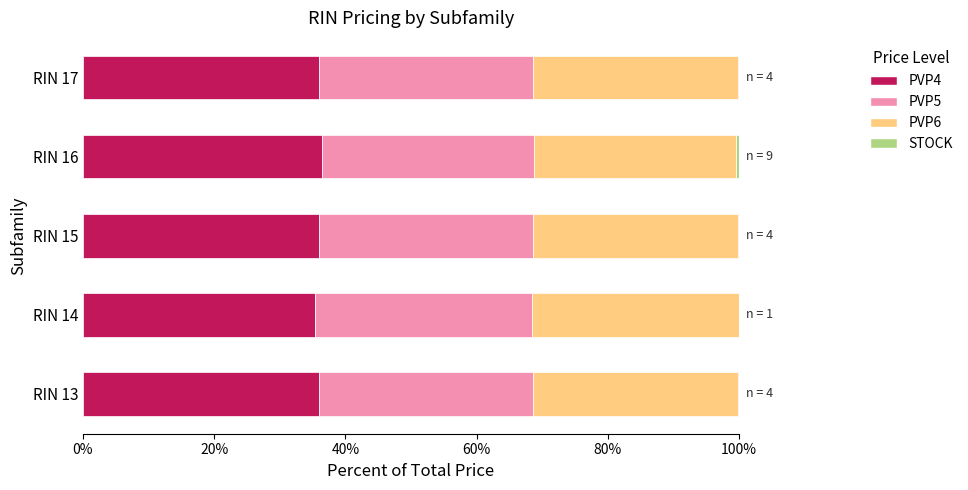

True or false: PVP4 has a value of 51.6 at RIN 13.

False